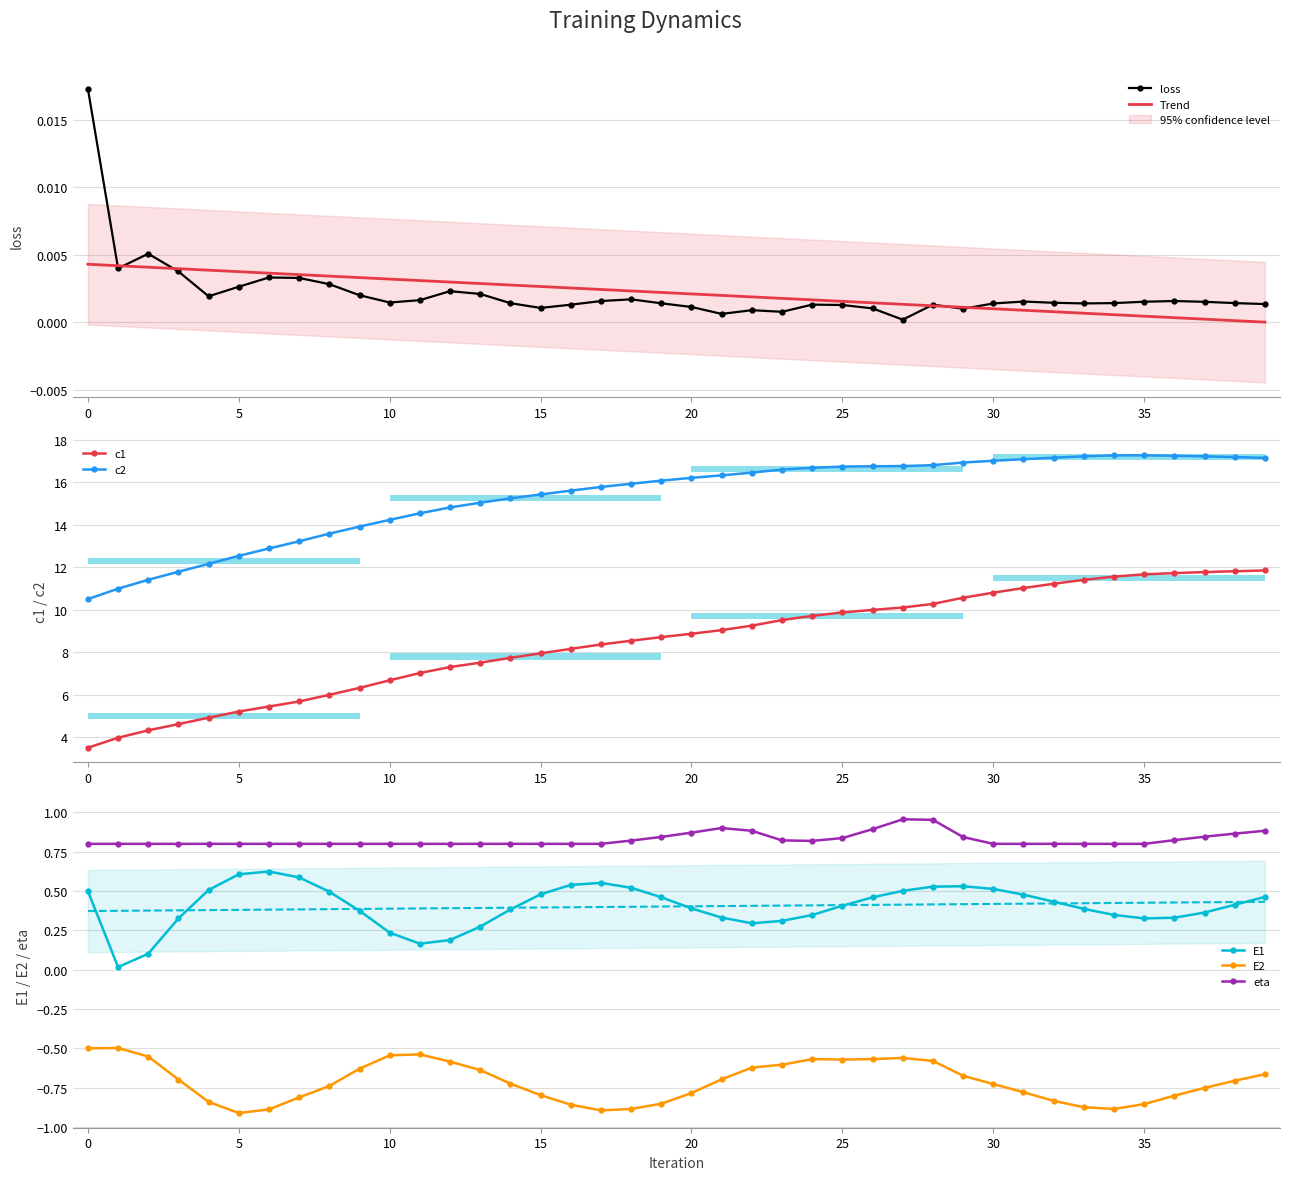

True or false: loss and c2 intersect in this chart.

False